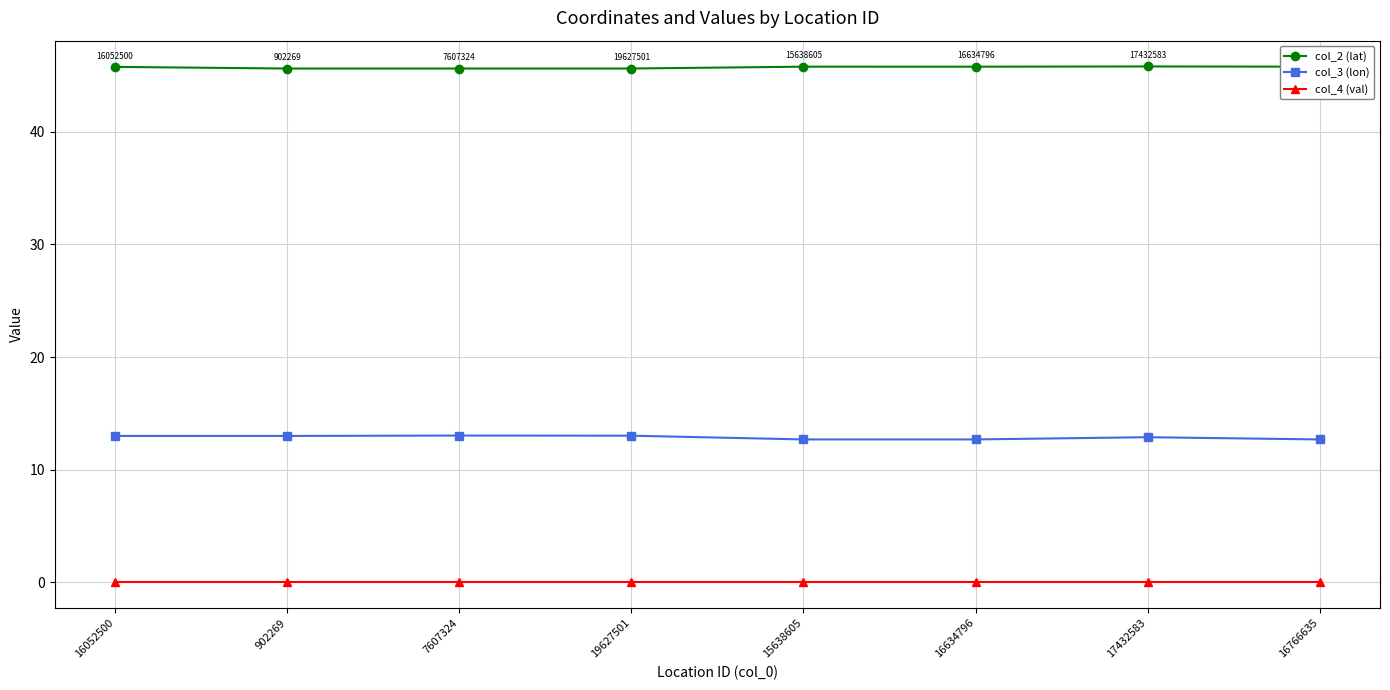

True or false: col_3 (lon) and col_2 (lat) cross at least once.

False